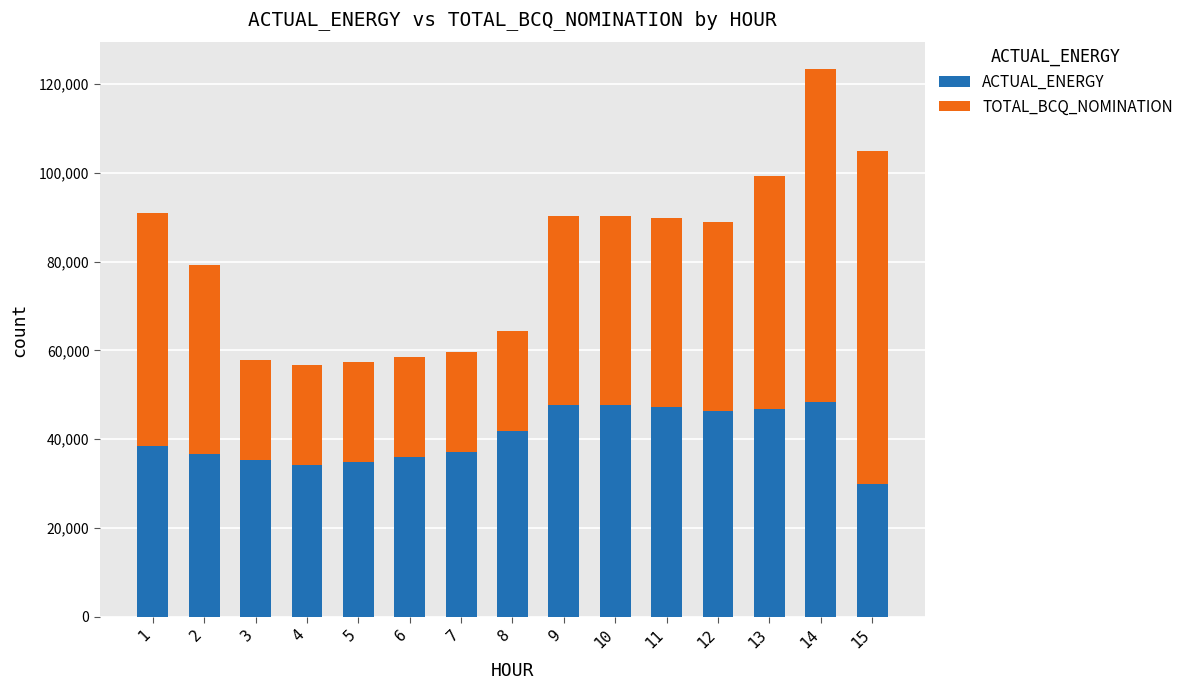

Read the ACTUAL_ENERGY value at 2.

36620.4